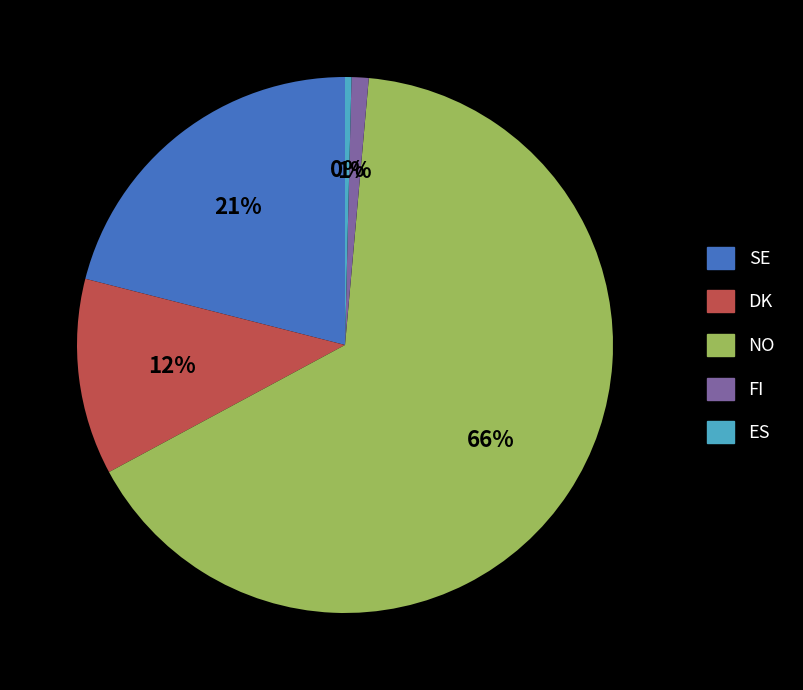

To the nearest percent, what is the combined percentage of SE and NO?

87%